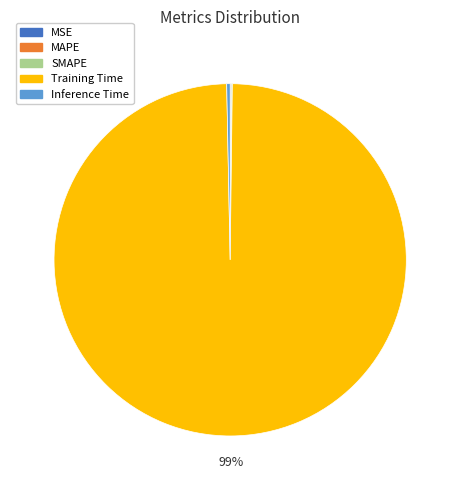

Which category has the biggest portion of the pie?

Training Time